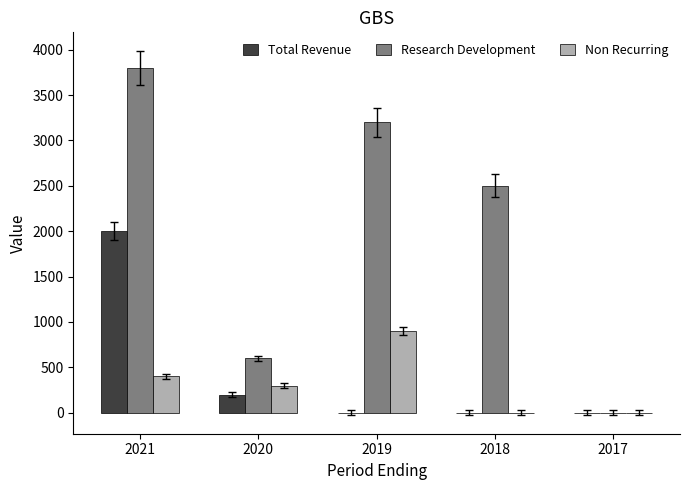

Is it true that Total Revenue equals -1063 at 2019?

False